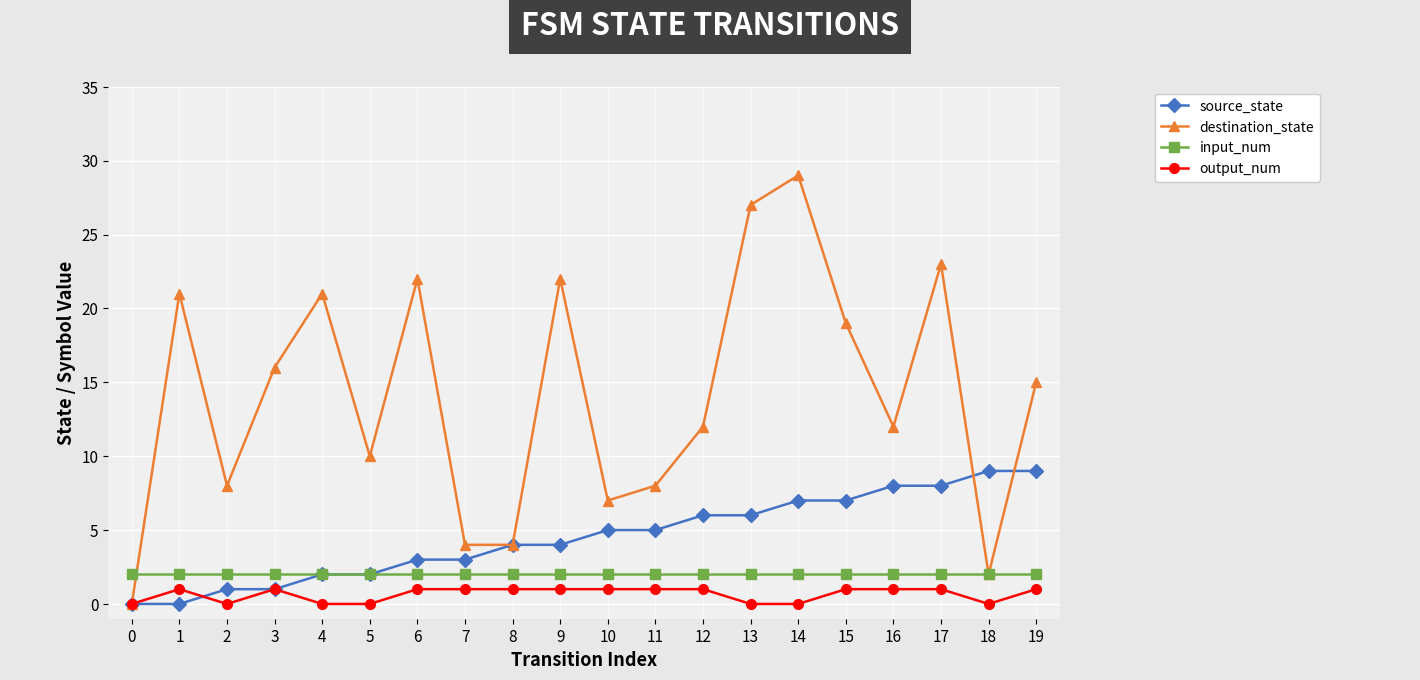

What is the sum of the source_state values at 12 and 14?

13